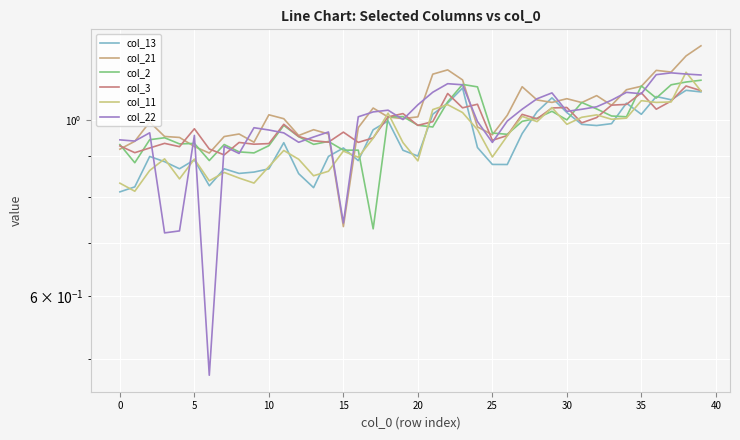

What are all the series names shown in the legend?

col_13, col_21, col_2, col_3, col_11, col_22